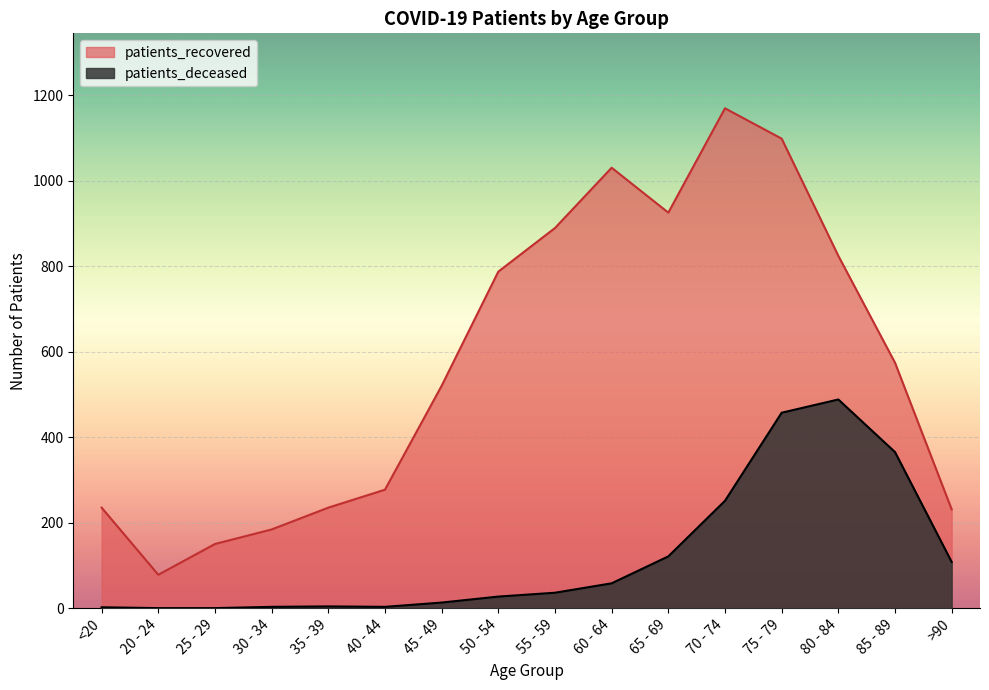

What is the value of the patients_recovered point at the 9th from the left?

889